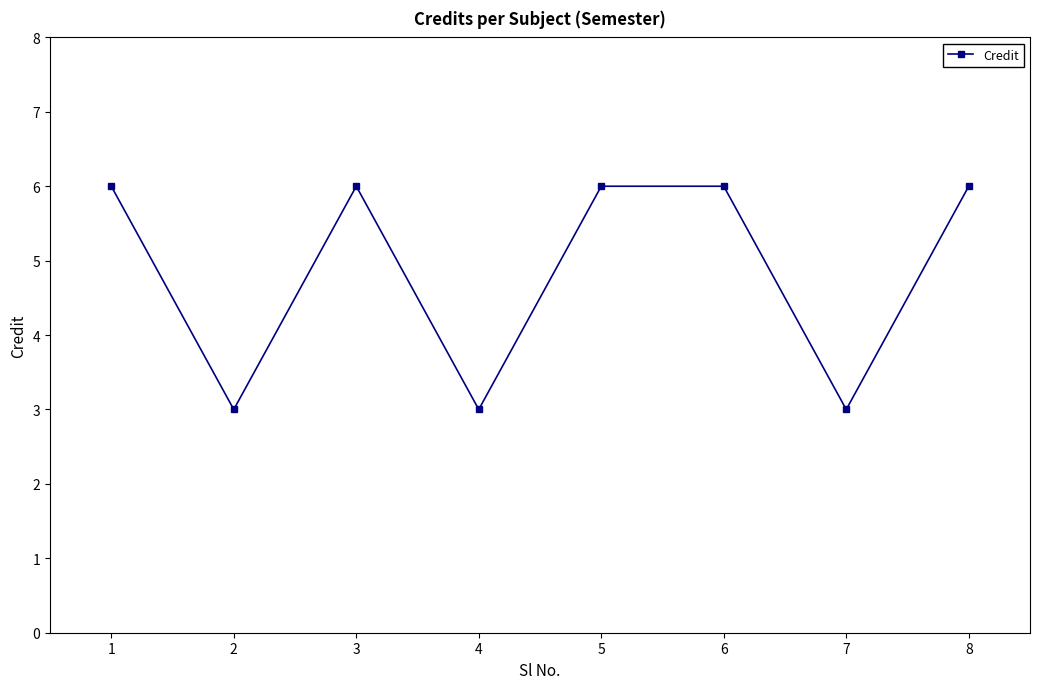

What is the ratio of the value at 7 to the value at 2?

1.0